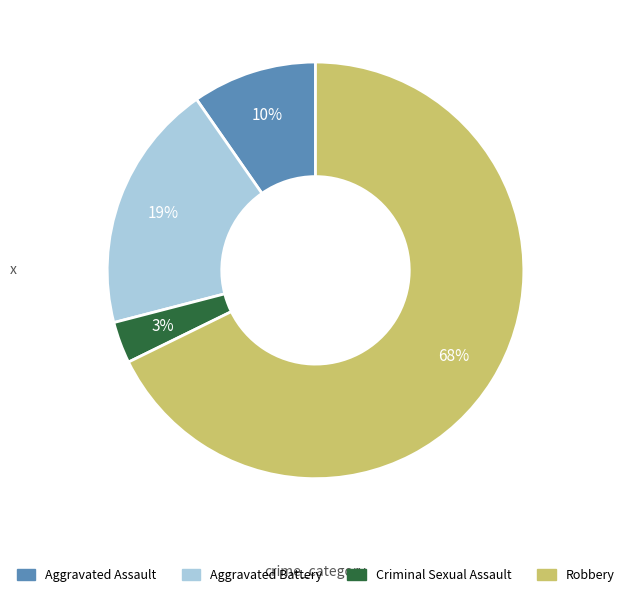

Rank the categories by value from lowest to highest.

Criminal Sexual Assault, Aggravated Assault, Aggravated Battery, Robbery